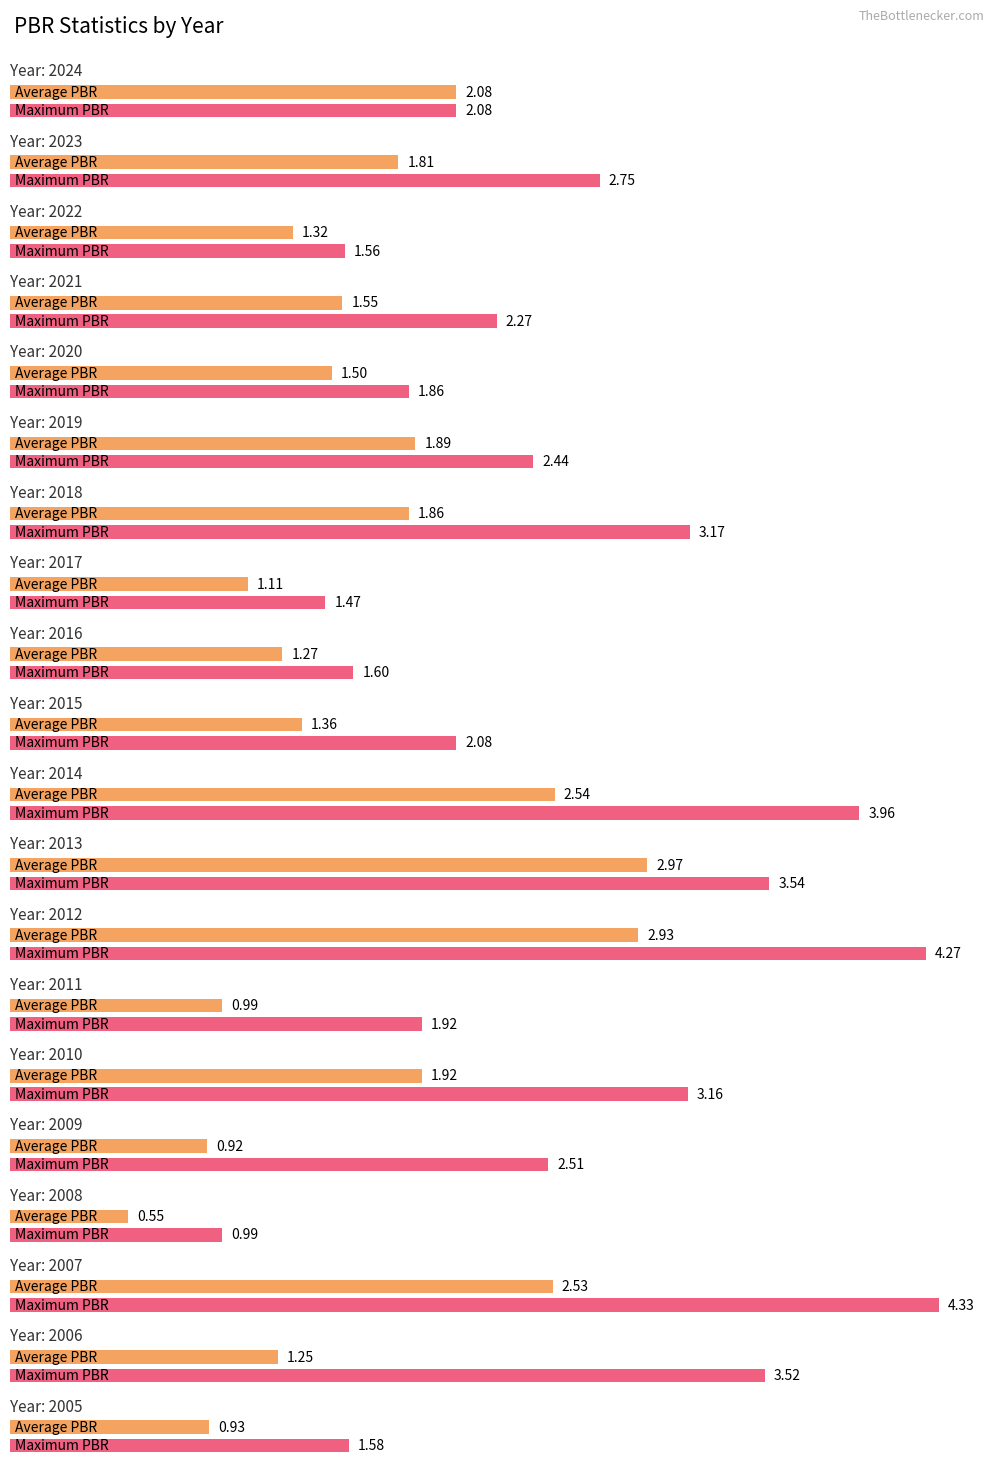

What is the value of the Maximum PBR bar at the 1st from the left?

2.1